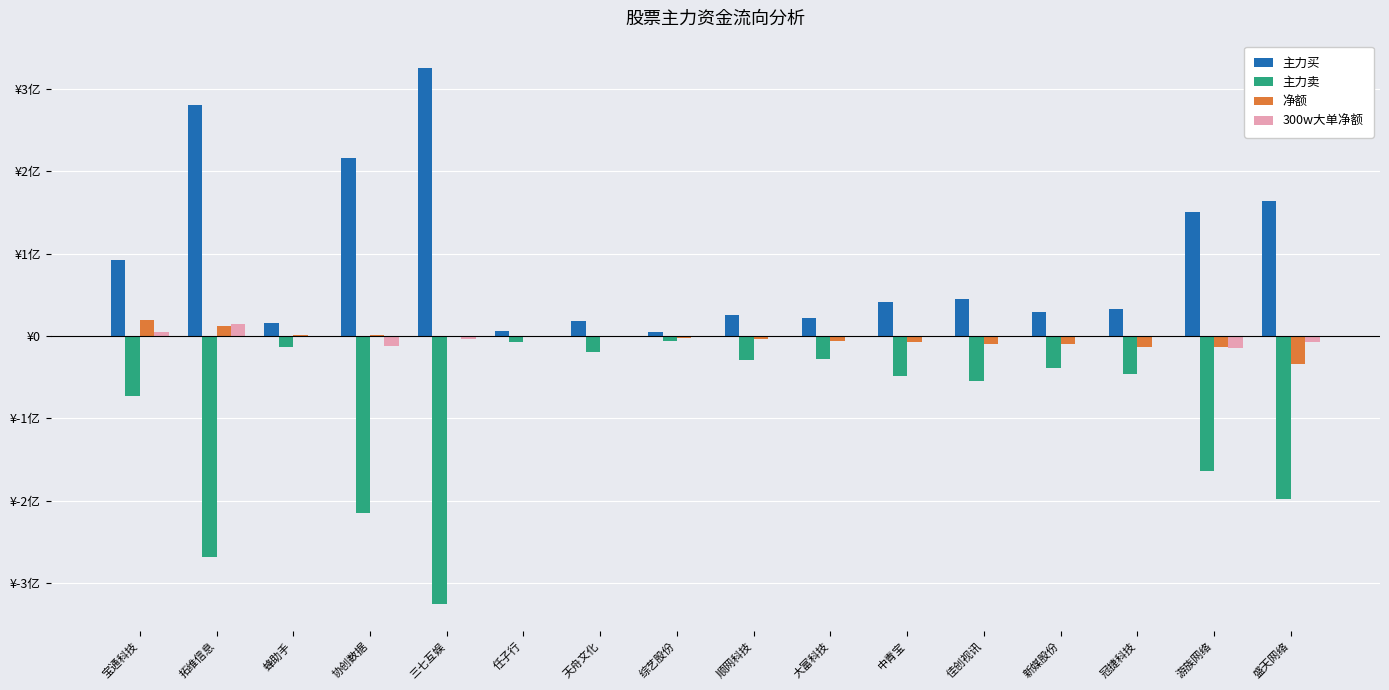

At which label is 主力买 closest to 165174956?

盛天网络